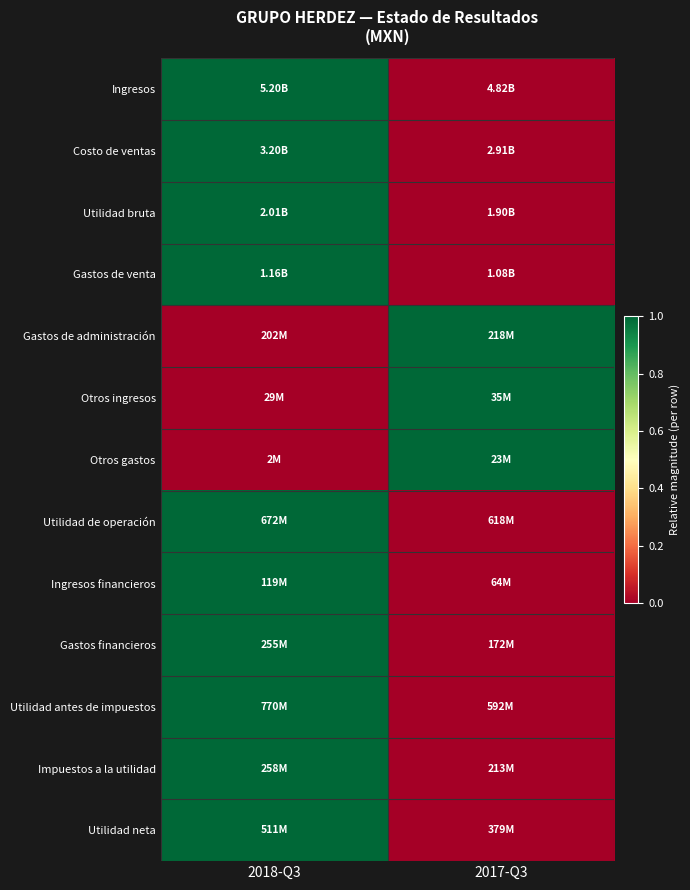

Which series changed the most between 2018-Q3 and 2017-Q3?

Ingresos